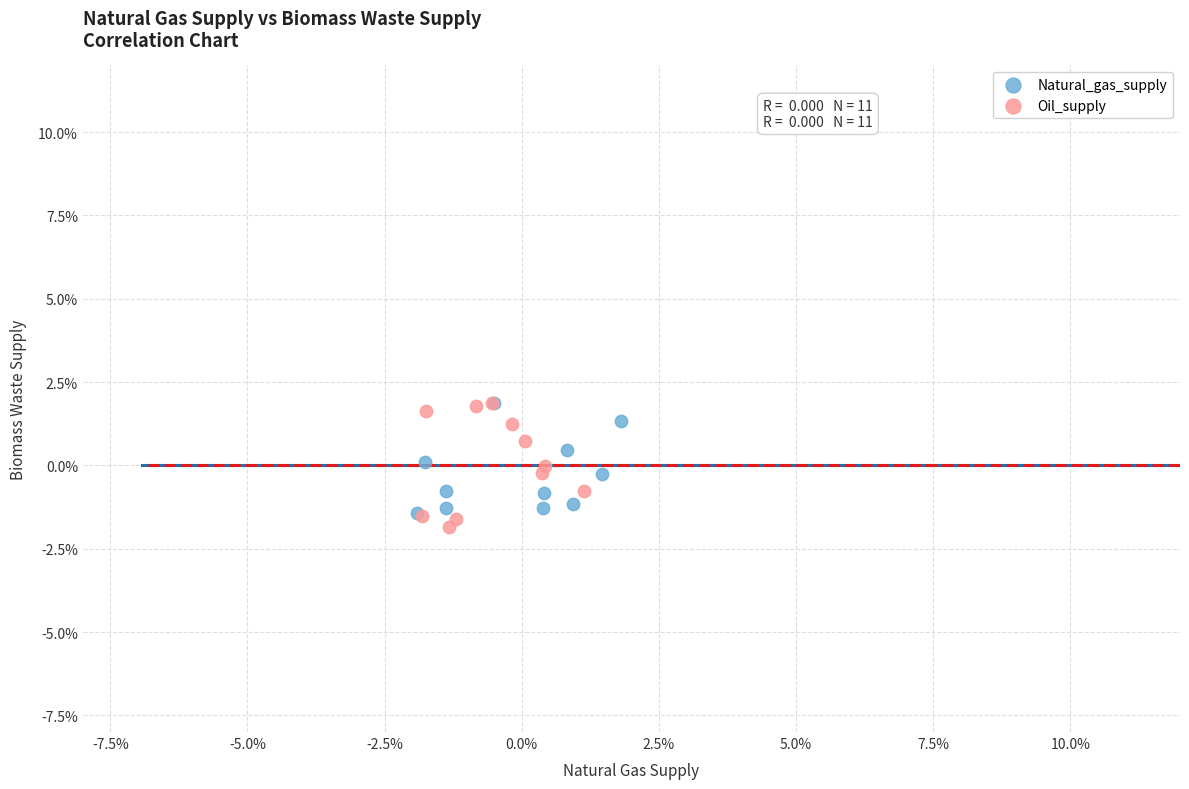

Which series has the widest spread of Y values?

Oil_supply